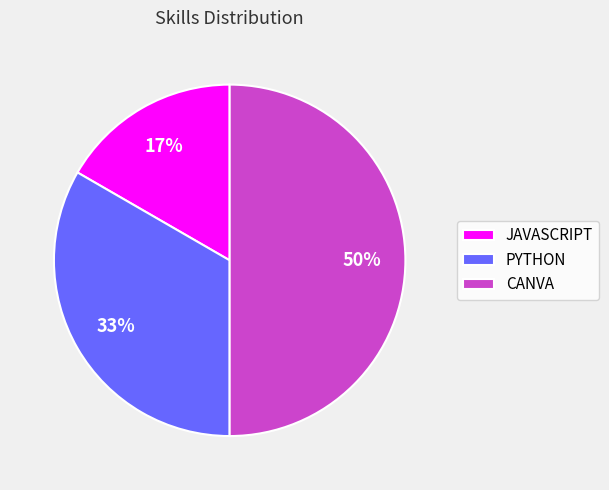

What percentage is the CANVA slice, to the nearest percent?

50%